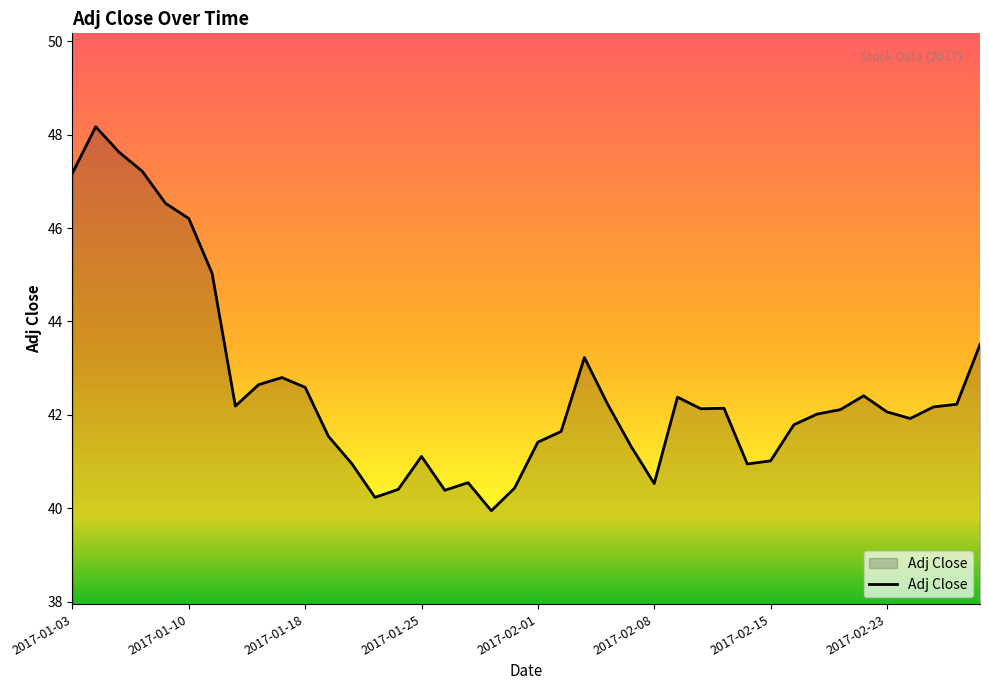

What is the maximum value shown in the chart?

48.2